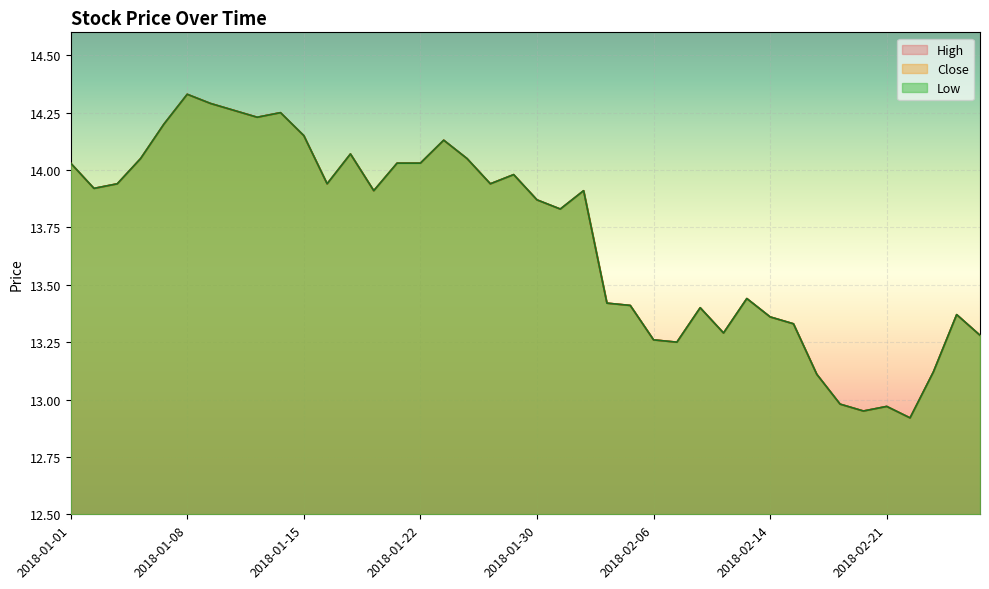

Count the number of categories in the chart.

40